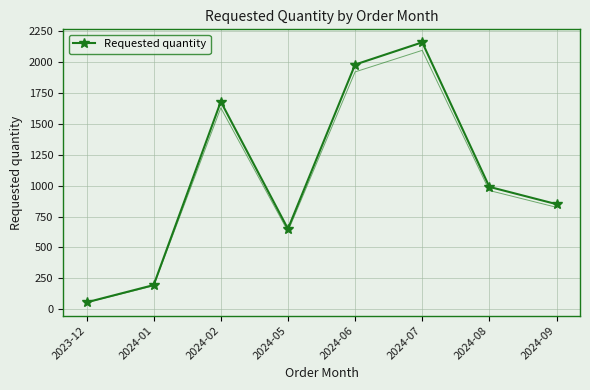

What is the sum of all values?

8560